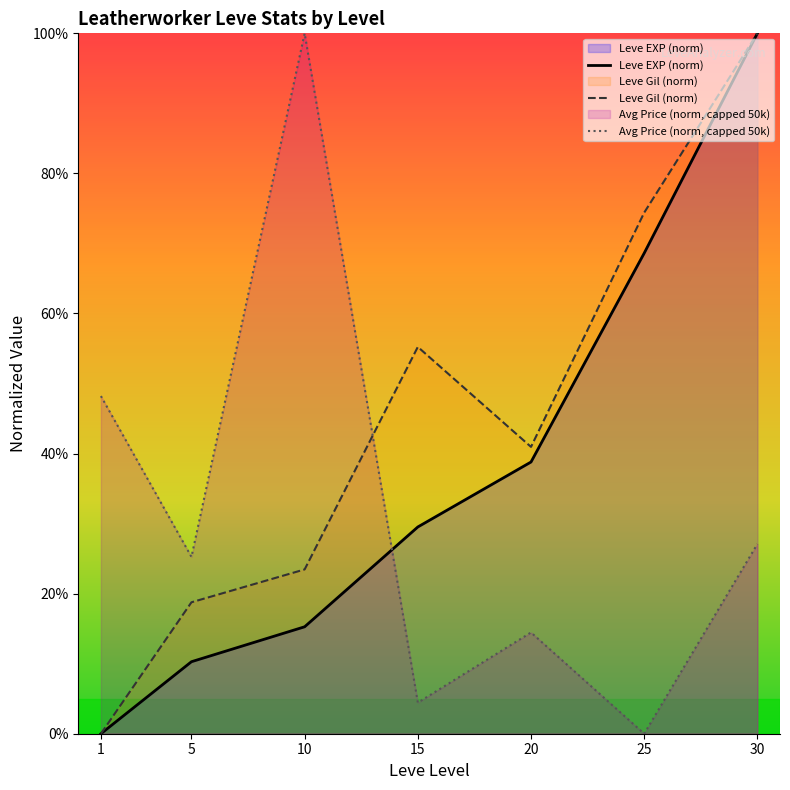

How many Leve Gil (norm) values are between 0 and 1?

7